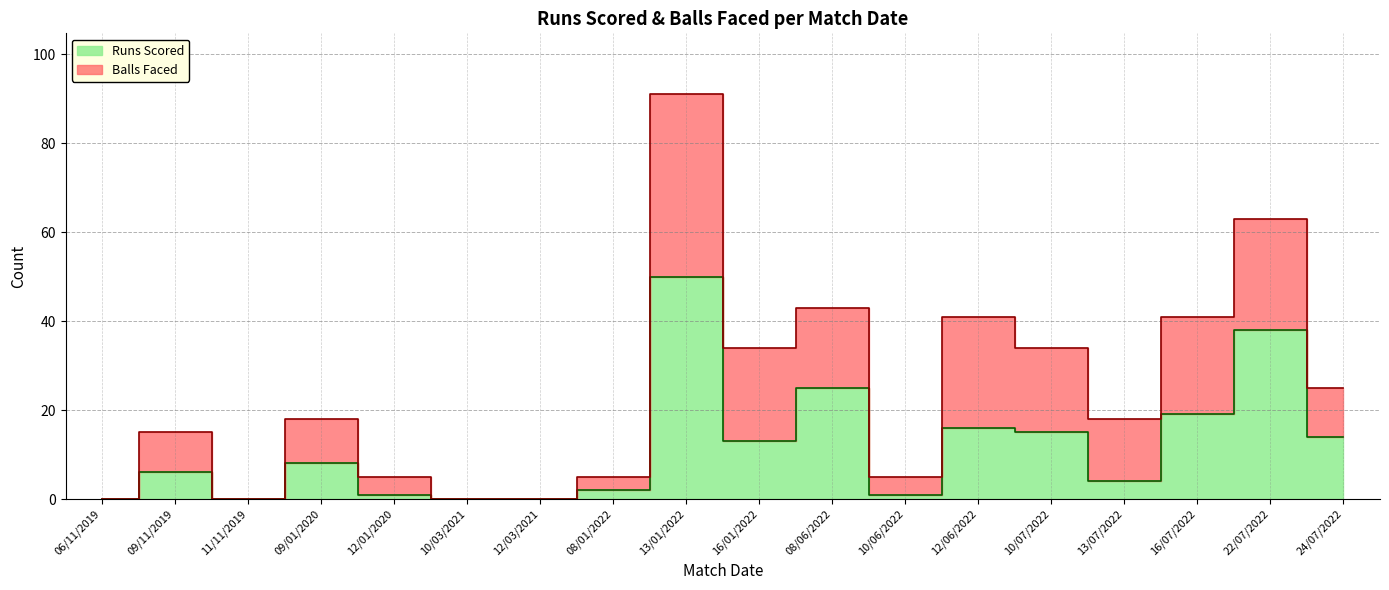

What is the value of the 5th point from the left?

1